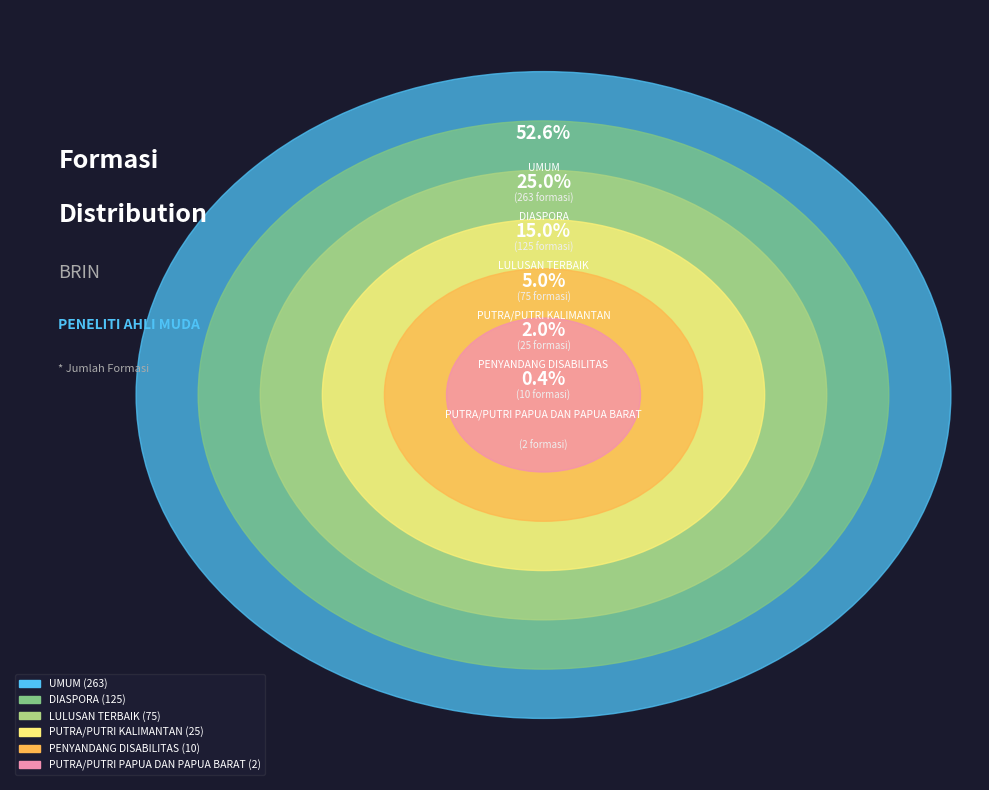

Count the number of slices in the pie.

6